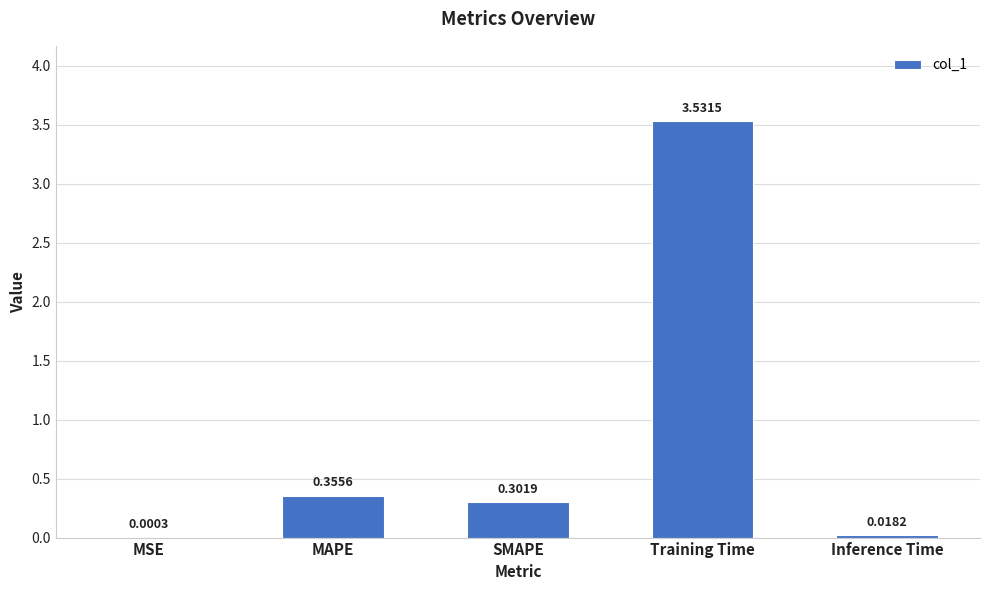

What is the sum of all values?

4.2